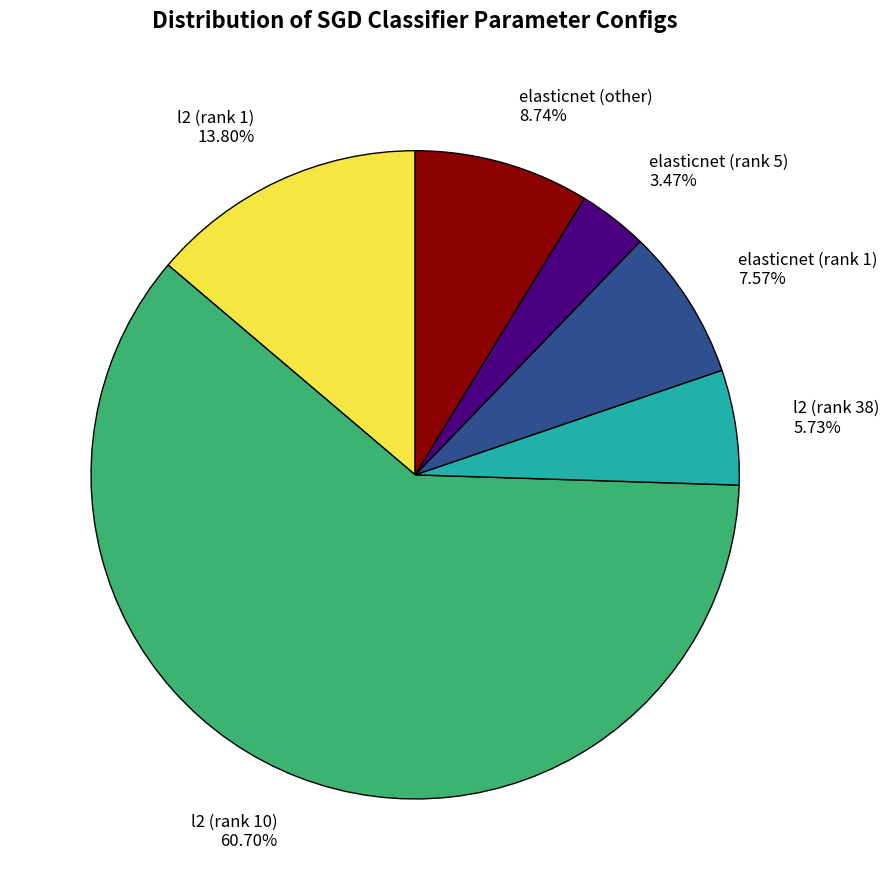

Does any single category account for the majority?

Yes